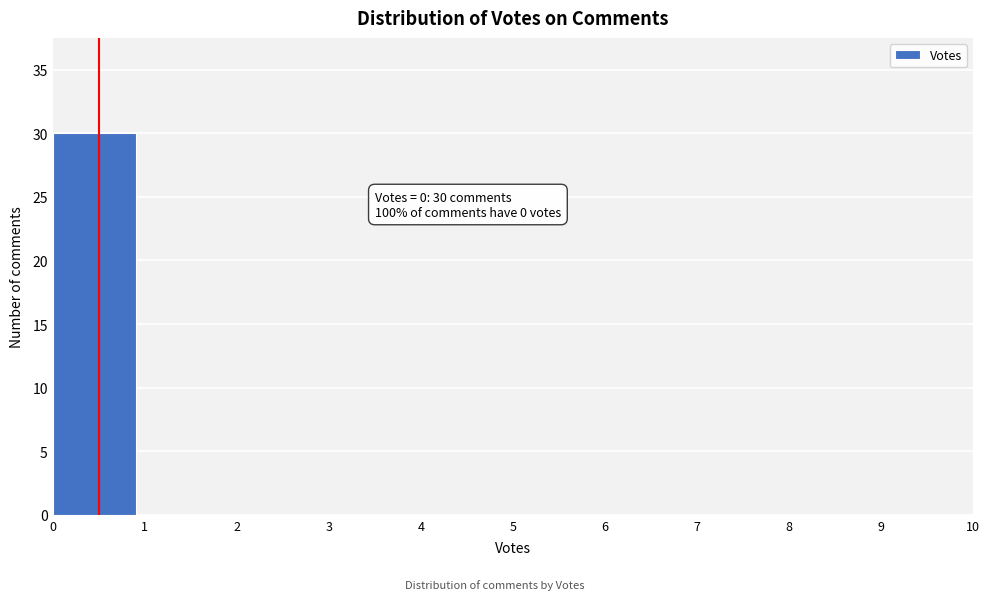

Which range on the x-axis has the tallest bar?

0 to 1